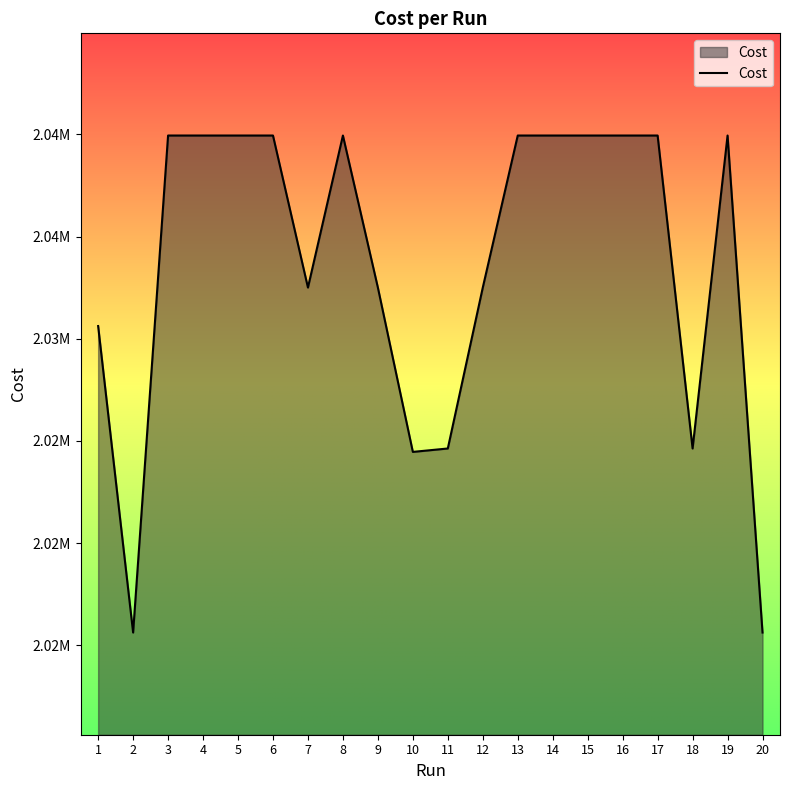

Which category has the lowest value across all series?

20